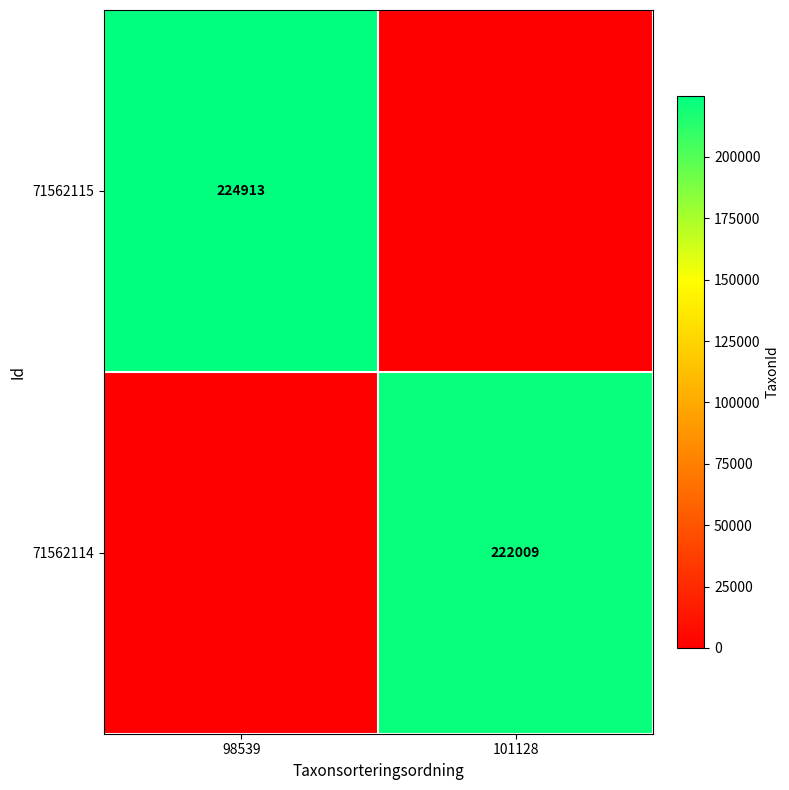

The 71562114 series shows 222009 at 101128. True or false?

True